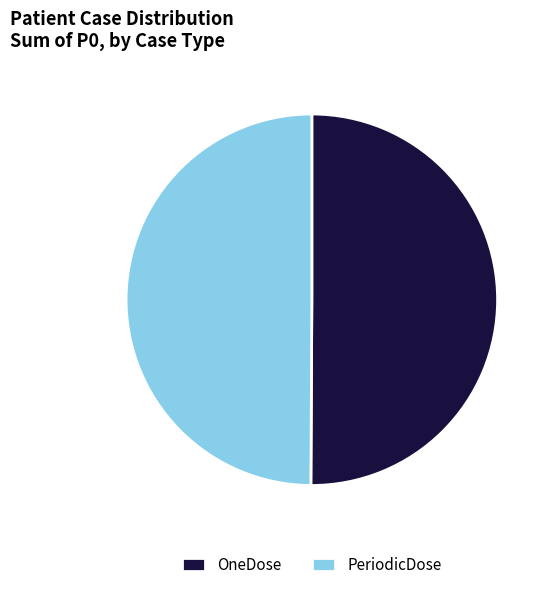

True or false: PeriodicDose accounts for 50% of the total.

True